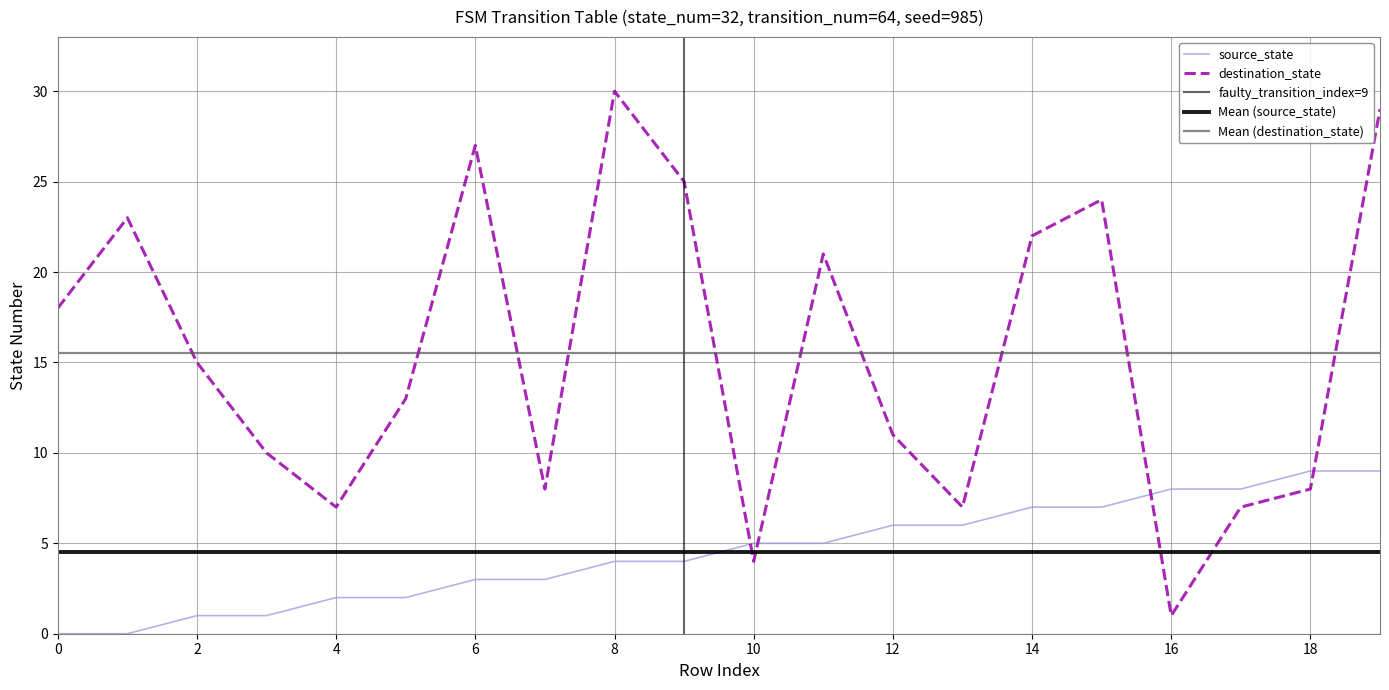

True or false: destination_state and source_state intersect in this chart.

True